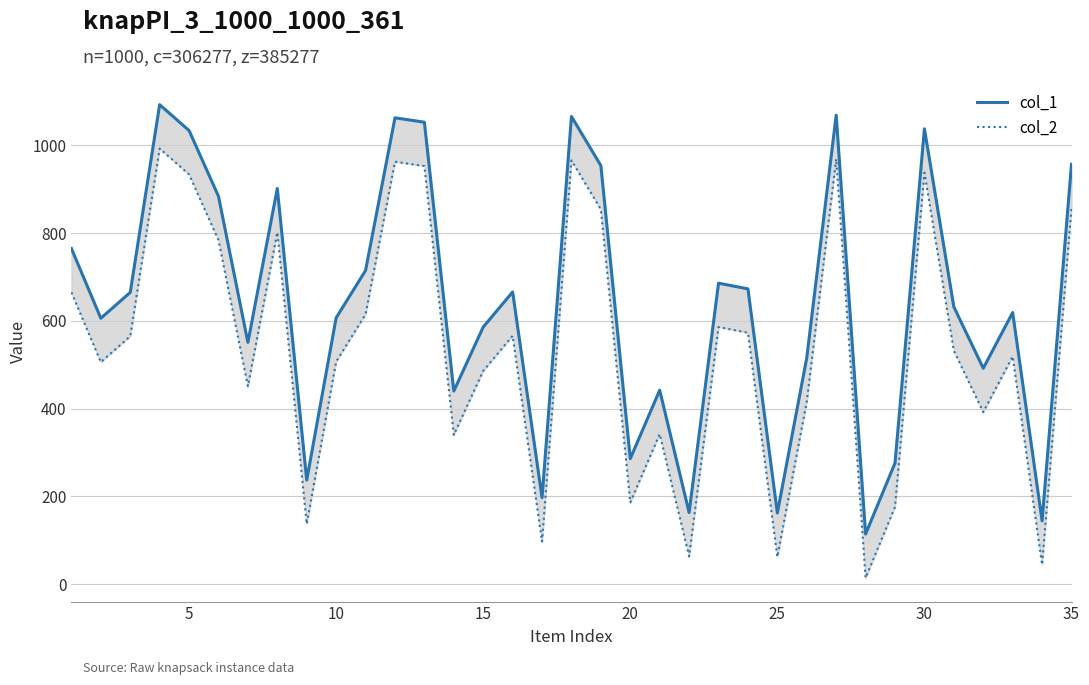

True or false: col_1 and col_2 intersect in this chart.

False